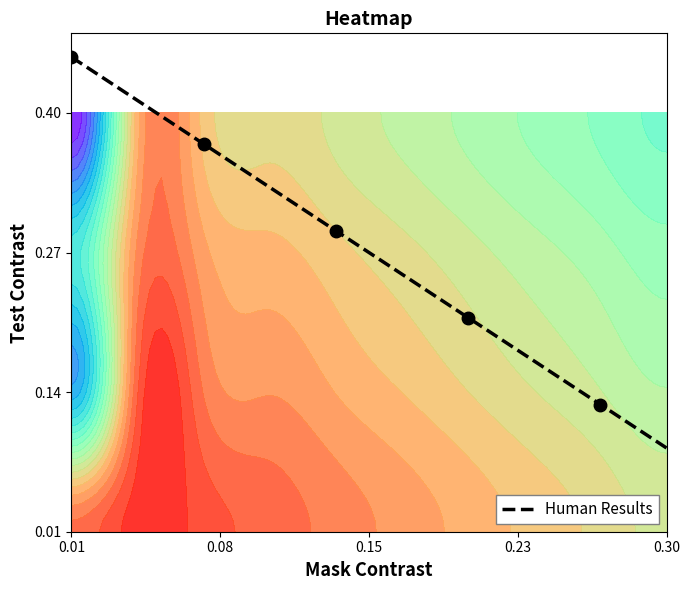

What is the difference between the maximum and second lowest values?

2.5